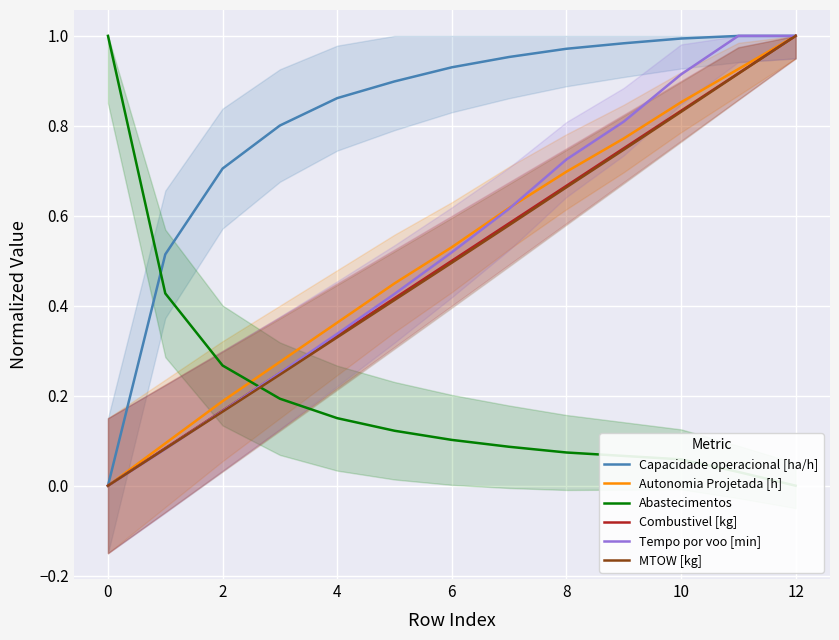

True or false: Abastecimentos has a value of 0.1 at 9.

True